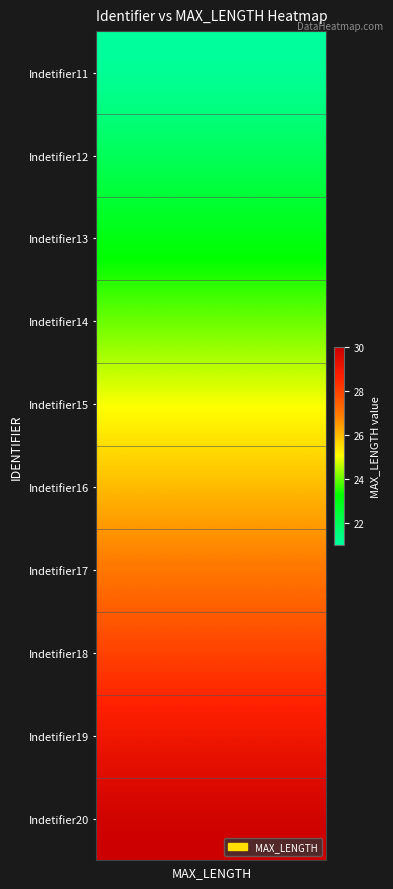

Reading left to right, extract all data points from this chart.

Indetifier11: 21	21	21	21	21	21	21	21	21	21	21	21	21	21	21	21	21	21	21	21	21	21	21	21	21	21	21	21	21	21
Indetifier12: 22	22	22	22	22	22	22	22	22	22	22	22	22	22	22	22	22	22	22	22	22	22	22	22	22	22	22	22	22	22
Indetifier13: 23	23	23	23	23	23	23	23	23	23	23	23	23	23	23	23	23	23	23	23	23	23	23	23	23	23	23	23	23	23
Indetifier14: 24	24	24	24	24	24	24	24	24	24	24	24	24	24	24	24	24	24	24	24	24	24	24	24	24	24	24	24	24	24
Indetifier15: 25	25	25	25	25	25	25	25	25	25	25	25	25	25	25	25	25	25	25	25	25	25	25	25	25	25	25	25	25	25
Indetifier16: 26	26	26	26	26	26	26	26	26	26	26	26	26	26	26	26	26	26	26	26	26	26	26	26	26	26	26	26	26	26
Indetifier17: 27	27	27	27	27	27	27	27	27	27	27	27	27	27	27	27	27	27	27	27	27	27	27	27	27	27	27	27	27	27
Indetifier18: 28	28	28	28	28	28	28	28	28	28	28	28	28	28	28	28	28	28	28	28	28	28	28	28	28	28	28	28	28	28
Indetifier19: 29	29	29	29	29	29	29	29	29	29	29	29	29	29	29	29	29	29	29	29	29	29	29	29	29	29	29	29	29	29
Indetifier20: 30	30	30	30	30	30	30	30	30	30	30	30	30	30	30	30	30	30	30	30	30	30	30	30	30	30	30	30	30	30